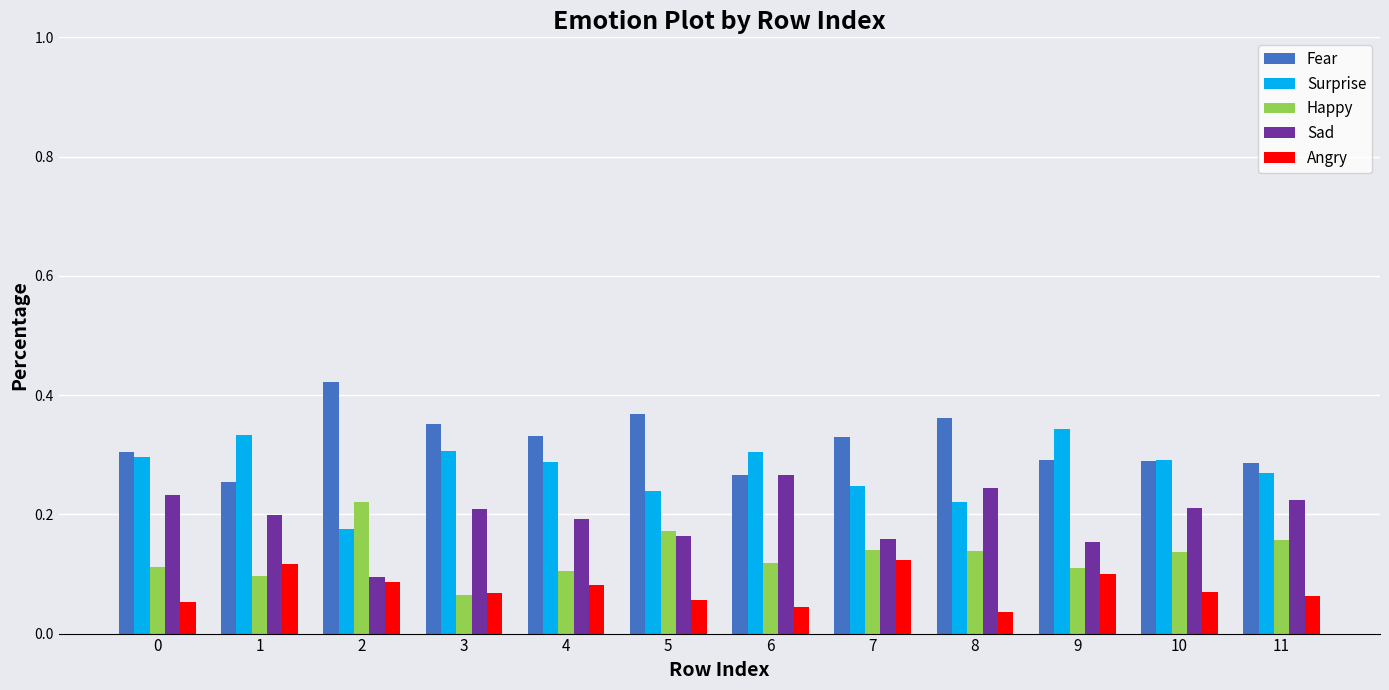

True or false: Sad has a value of 0.1 at 10.

False